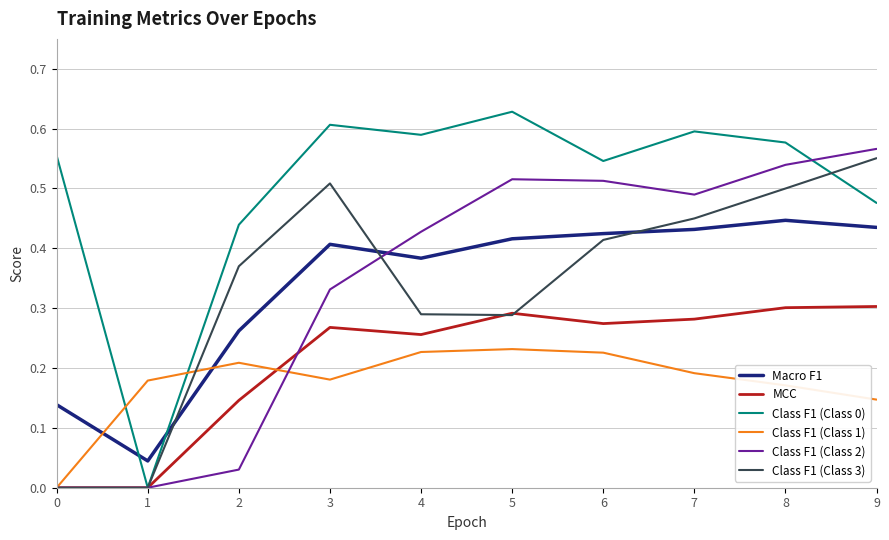

Where is the first local maximum for Macro F1?

3